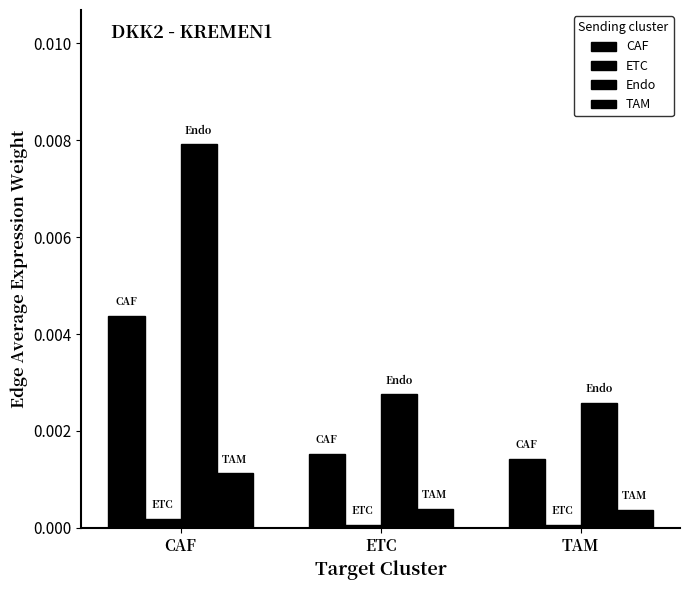

How many distinct data groups are displayed?

4